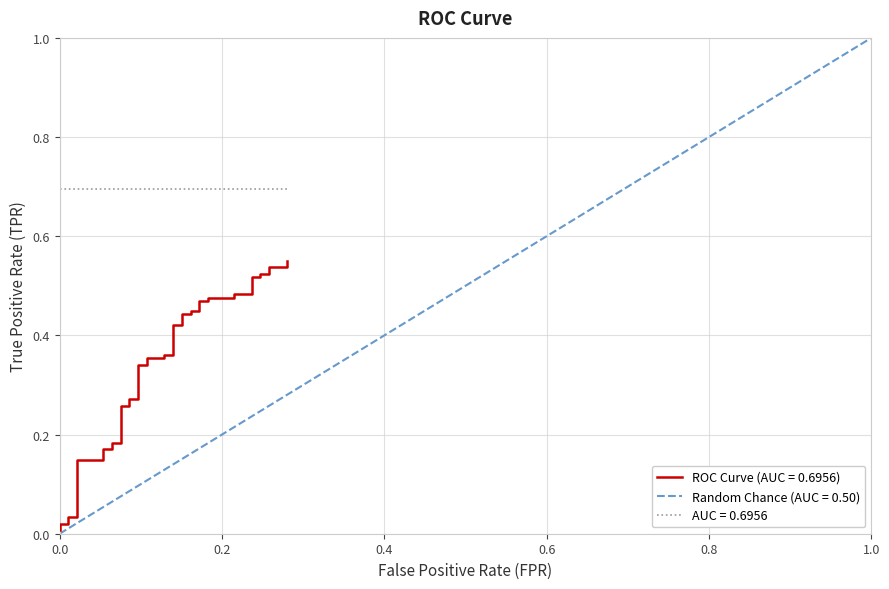

How many categories are shown in the chart?

40